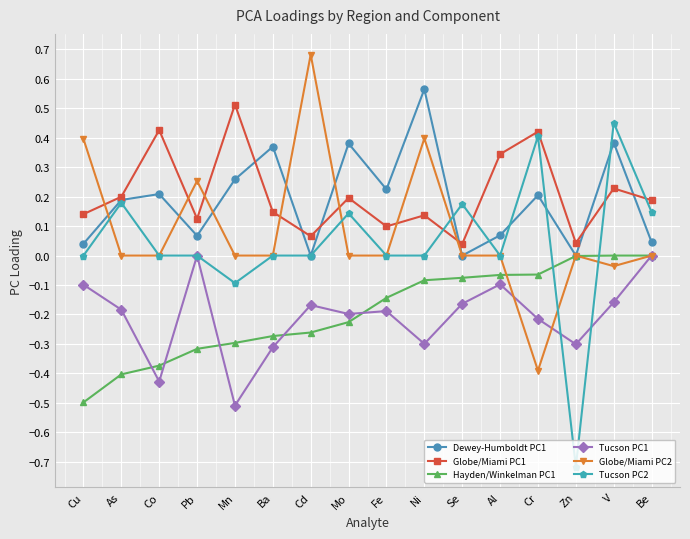

What is the label of the 2nd point from the left?

As